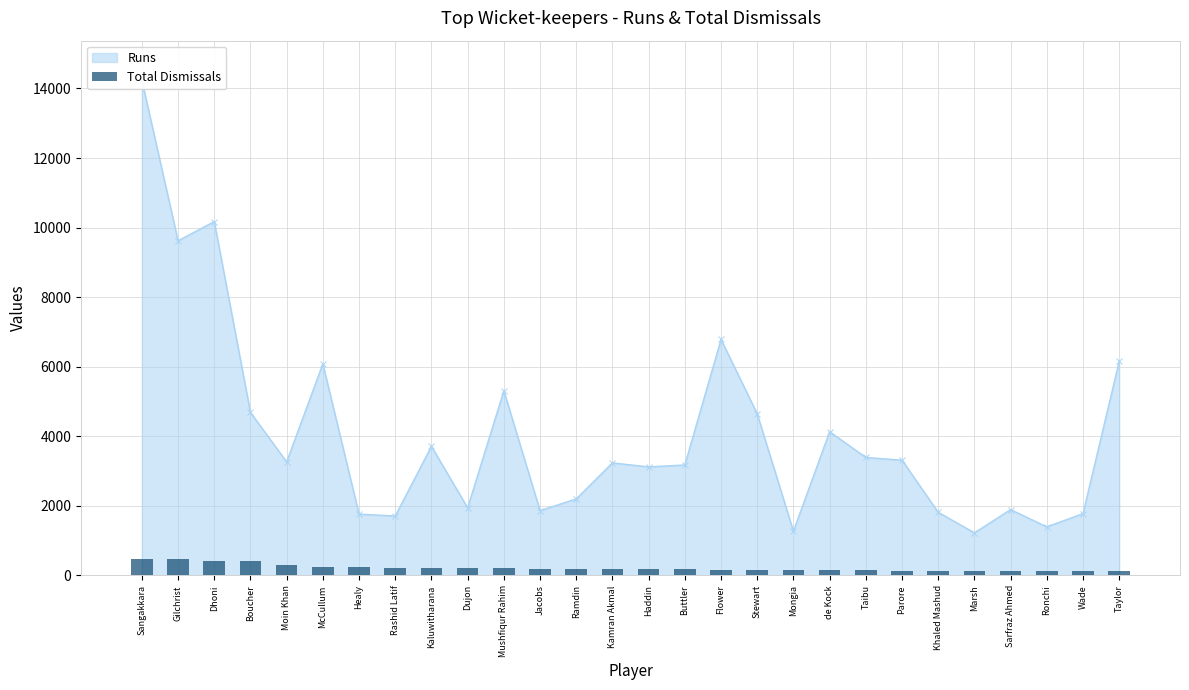

How many data points are less than 187?

14